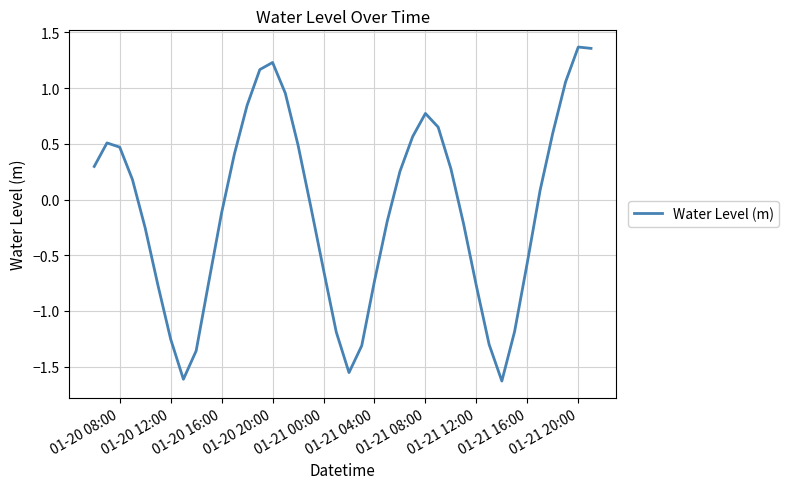

How many interior local valleys (lower than both neighbors) does the data have?

3